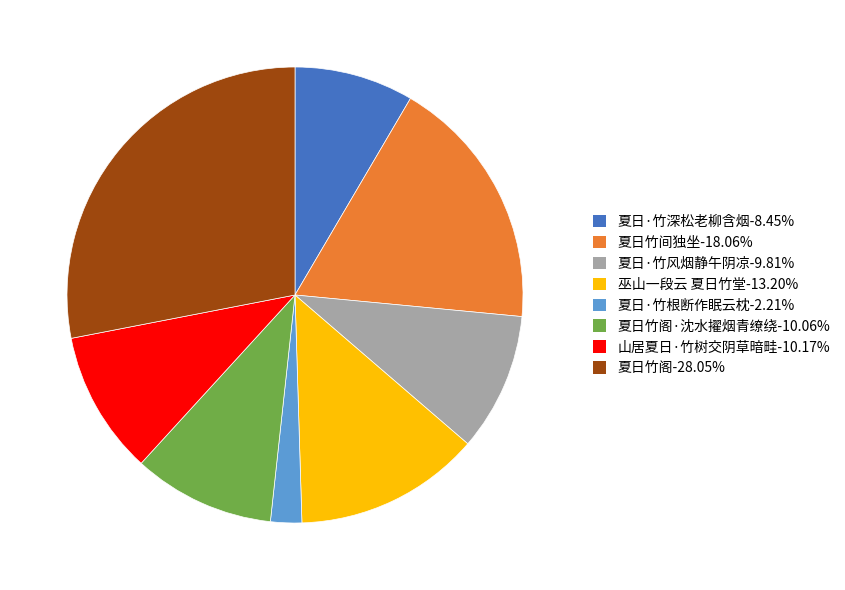

Does any single category account for the majority?

No